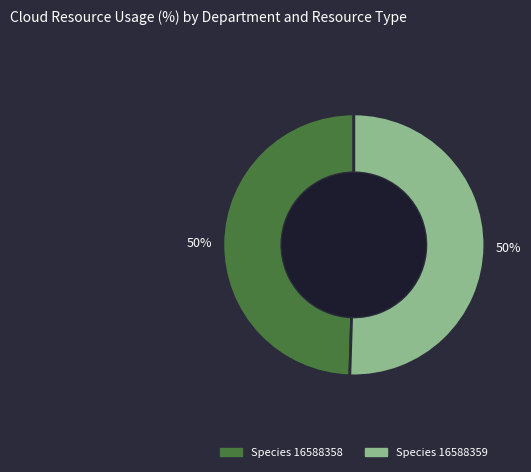

How many slices are in this pie chart?

2